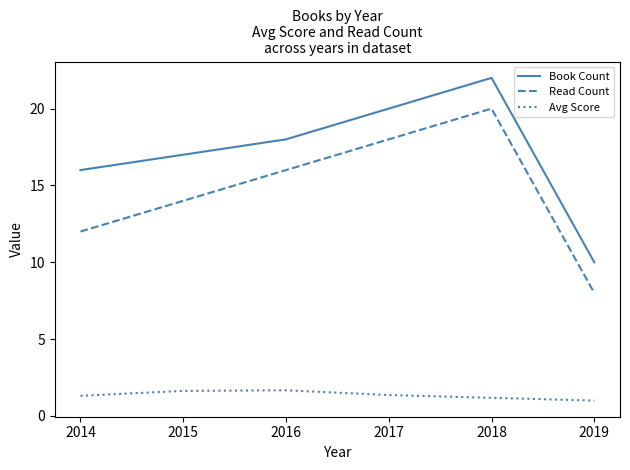

How many interior local peaks does the Book Count series have?

1